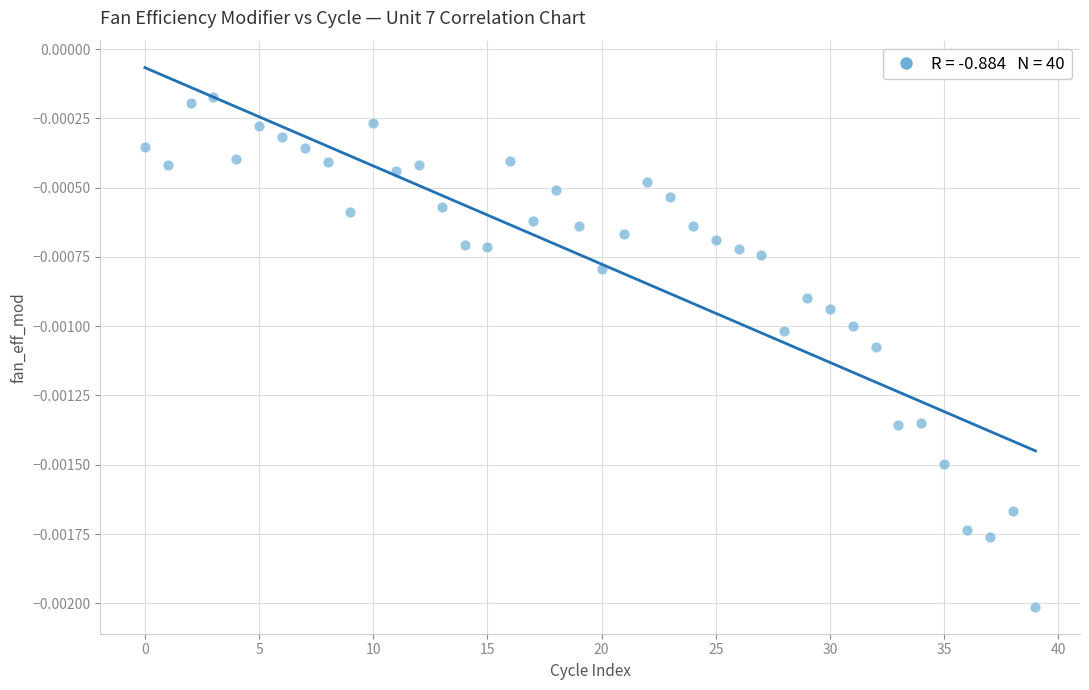

Count the number of points in this scatter plot.

40